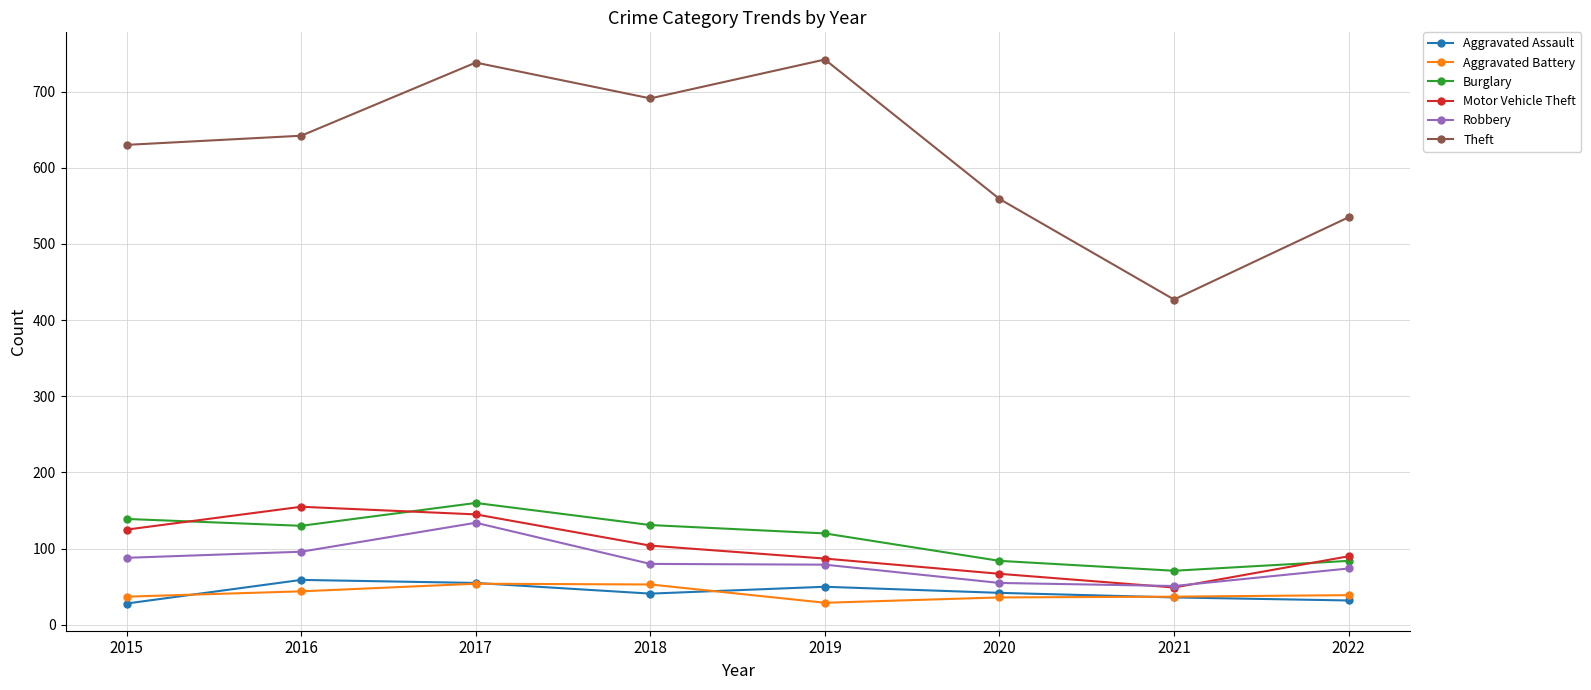

What is the value of the Robbery point at the 8th from the left?

74